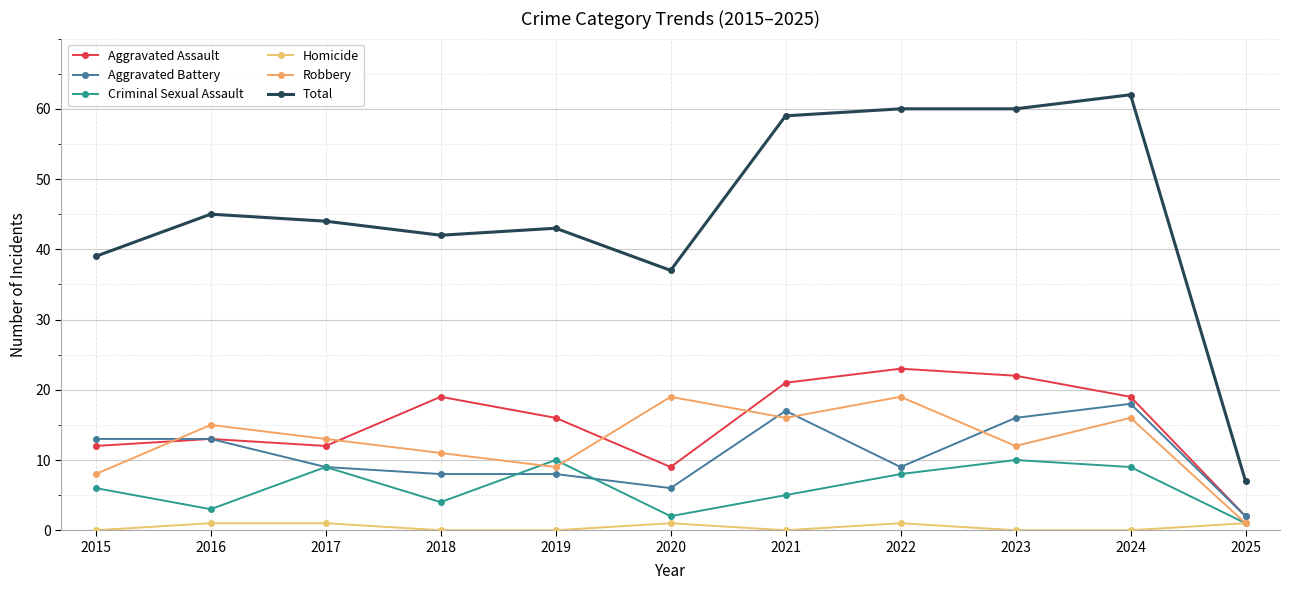

True or false: Robbery and Aggravated Assault cross at least once.

True